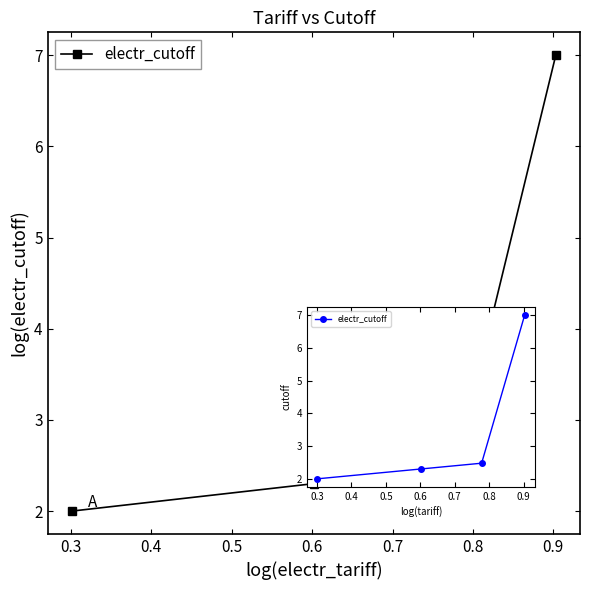

What is the value of the 2nd point from the left?

2.3